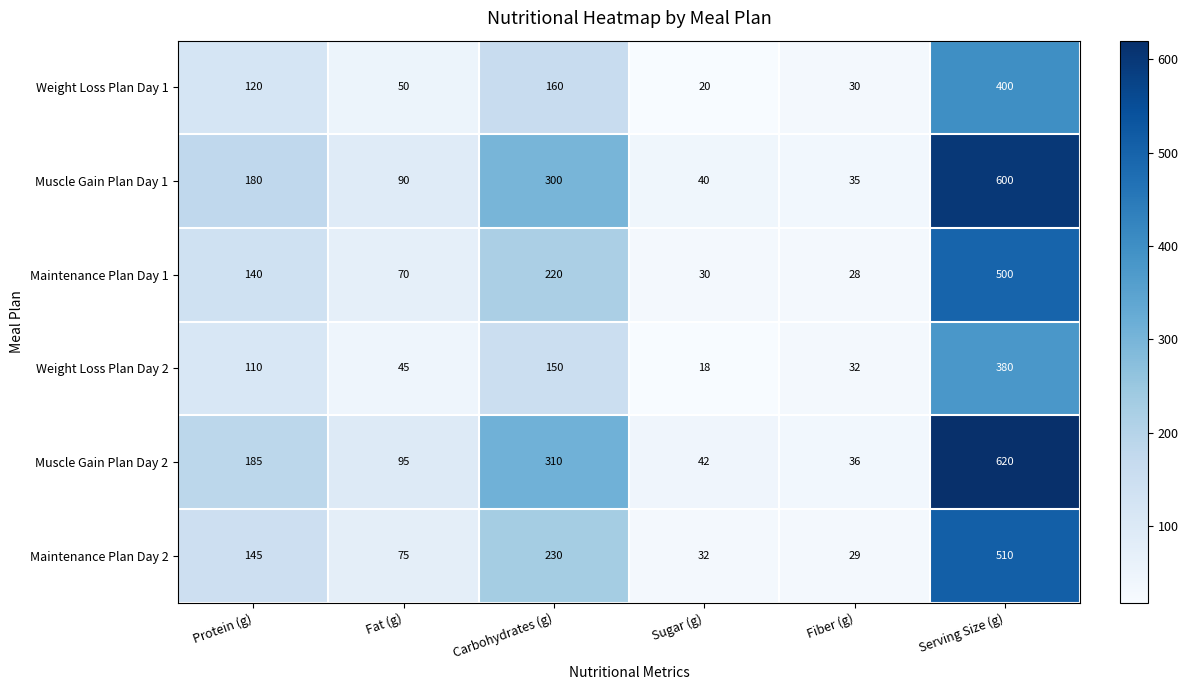

Which series has the widest spread of values?

Muscle Gain Plan Day 2